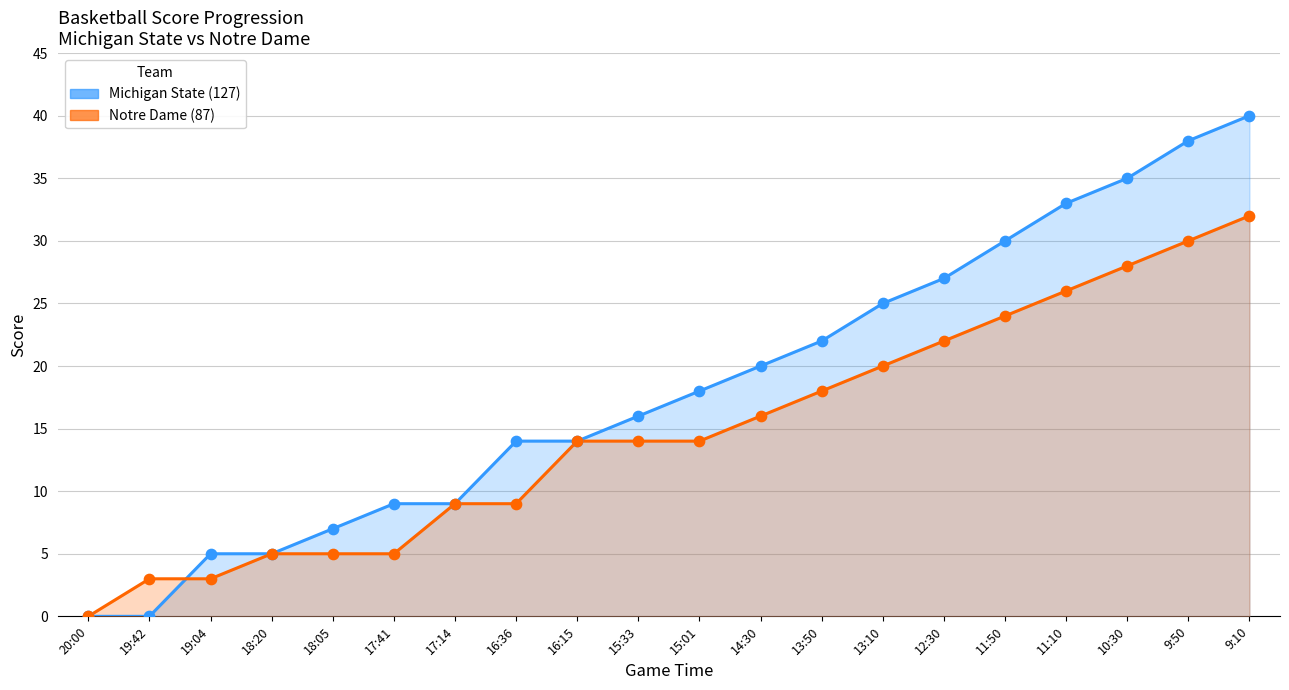

At how many categories does at least one series exceed 23?

7